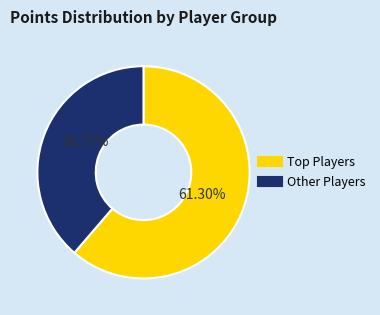

Is there any slice that represents more than half of the pie?

Yes